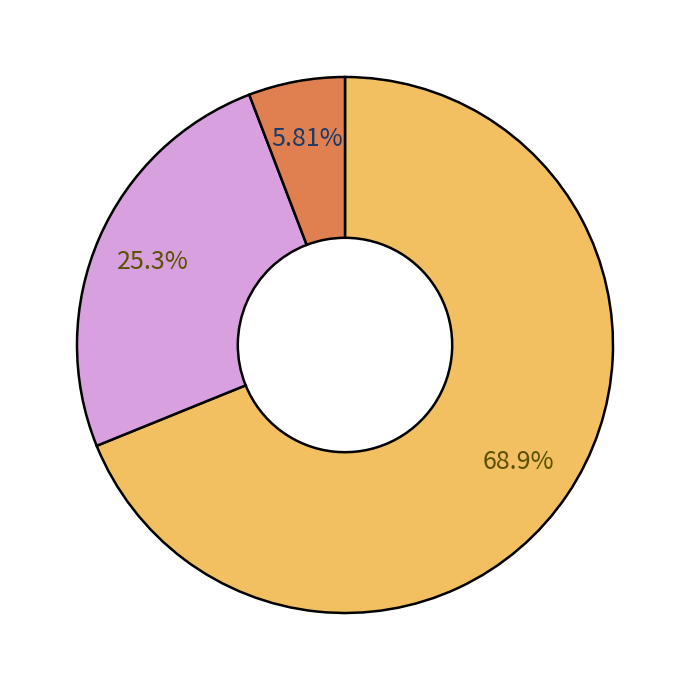

Count the number of slices in the pie.

3